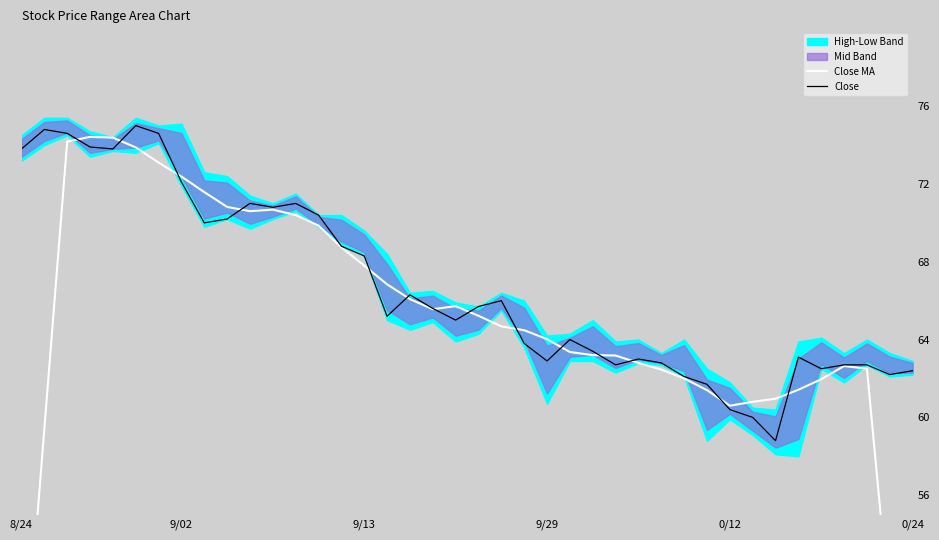

The Close series shows 61.7 at 30. True or false?

True